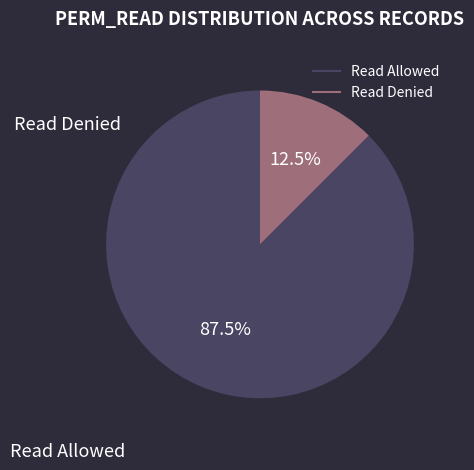

Is there a majority slice in this chart?

Yes